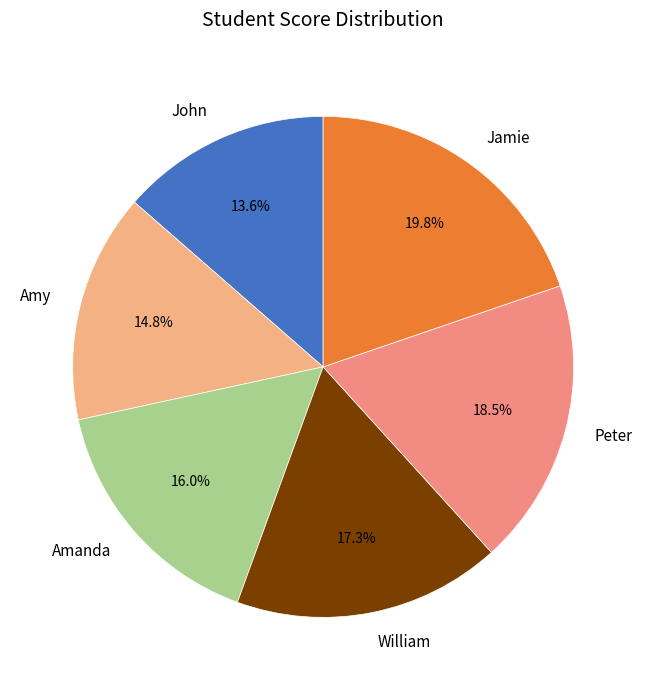

True or false: William accounts for 28% of the total.

False